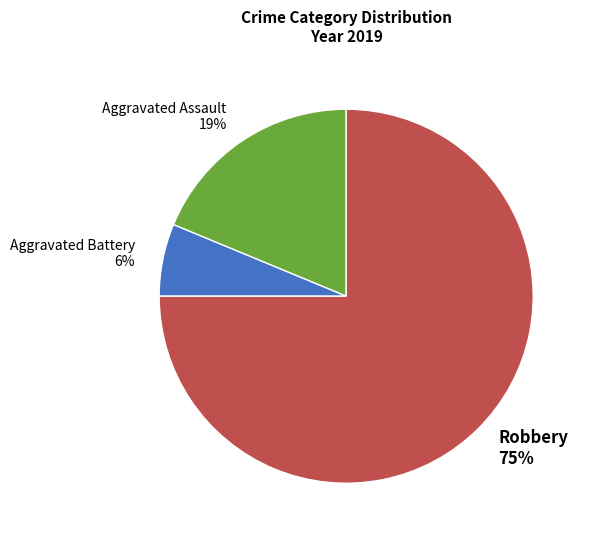

Count the number of slices in the pie.

3